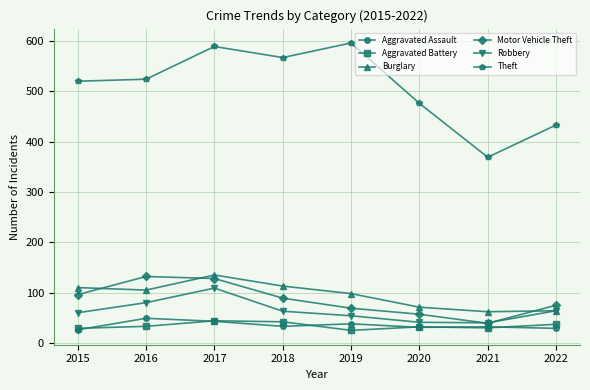

Where is the first local minimum for Motor Vehicle Theft?

2021